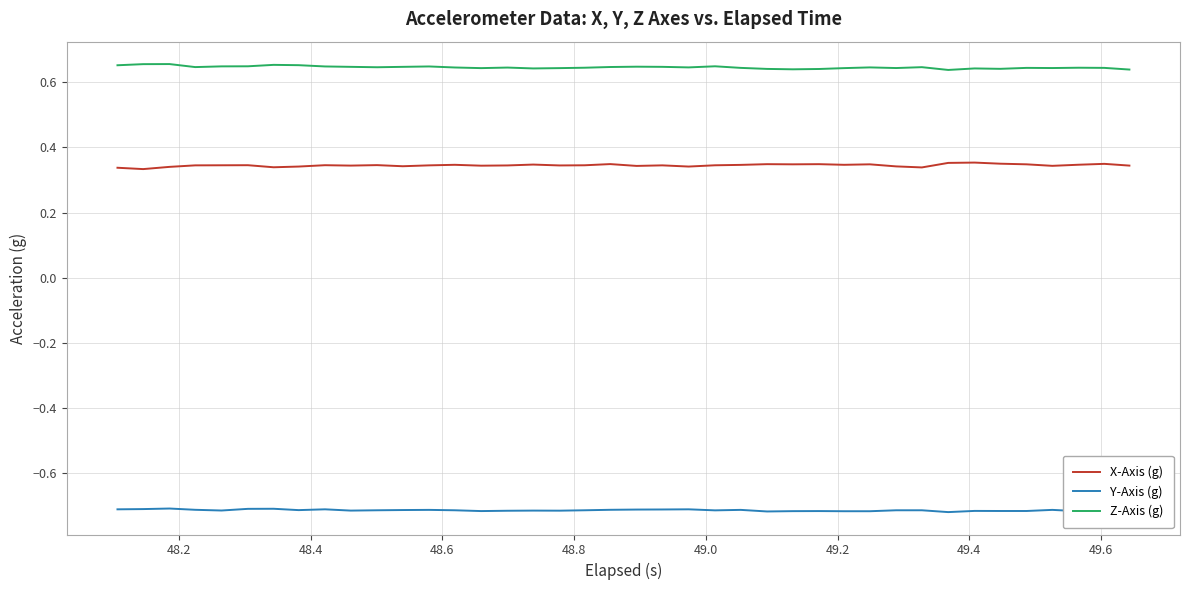

Which series has the largest total across all categories?

Z-Axis (g)